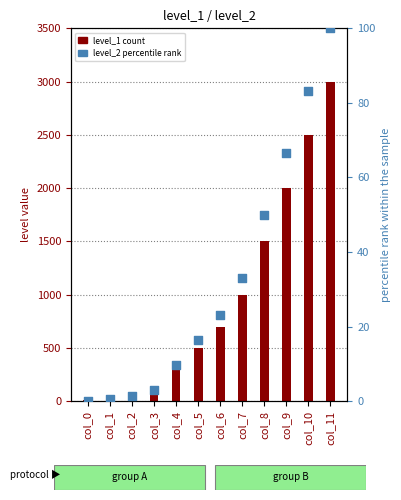

At how many categories does at least one series exceed 1545?

3